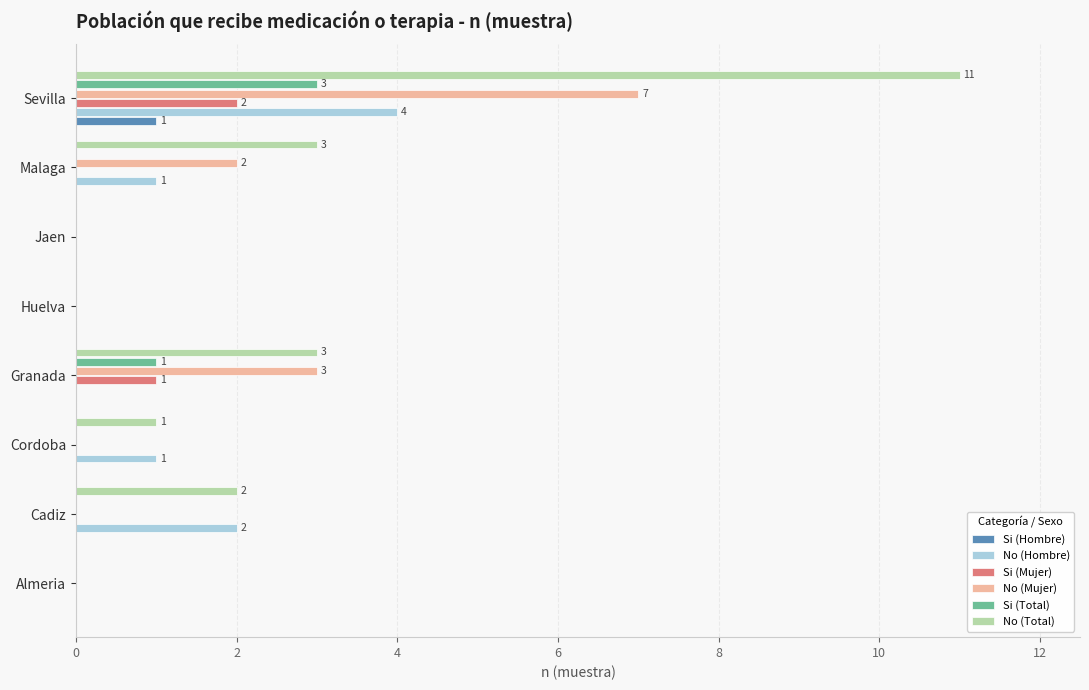

How many series are shown in this chart?

6